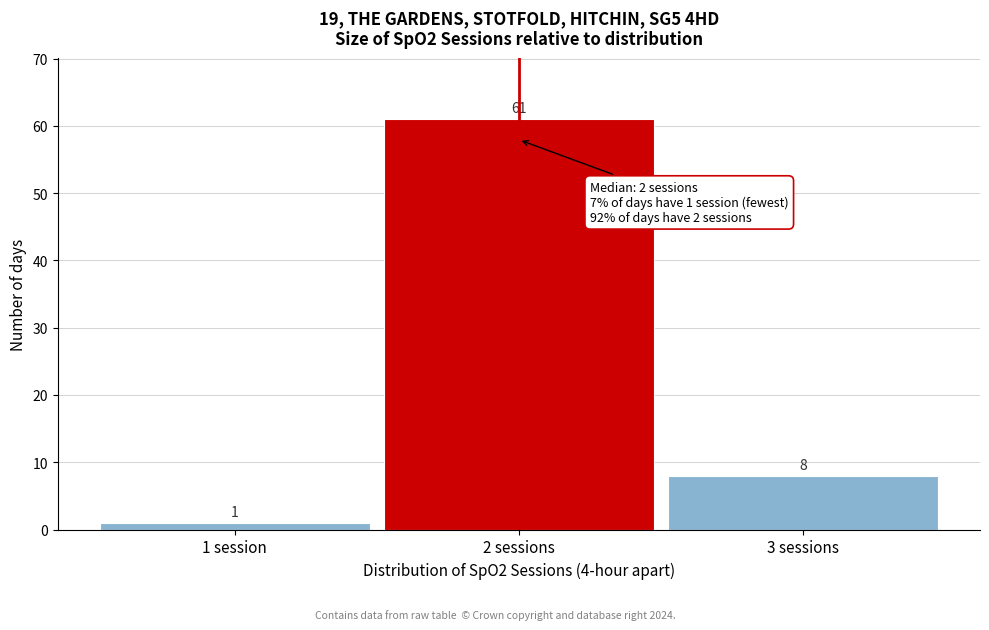

Reading right to left, extract all data points from this chart.

8	61	1